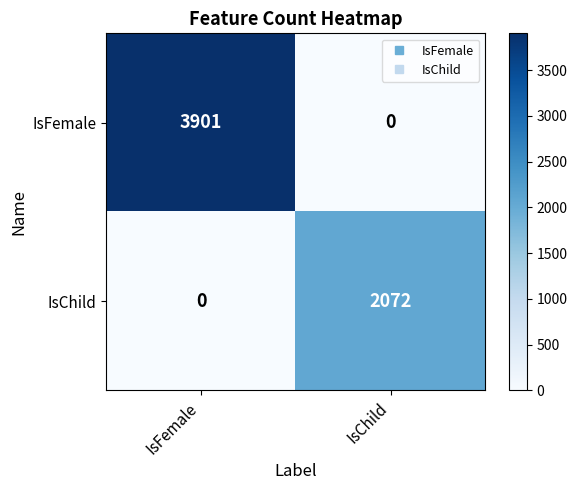

Which category has the lowest value in the IsFemale series?

IsChild